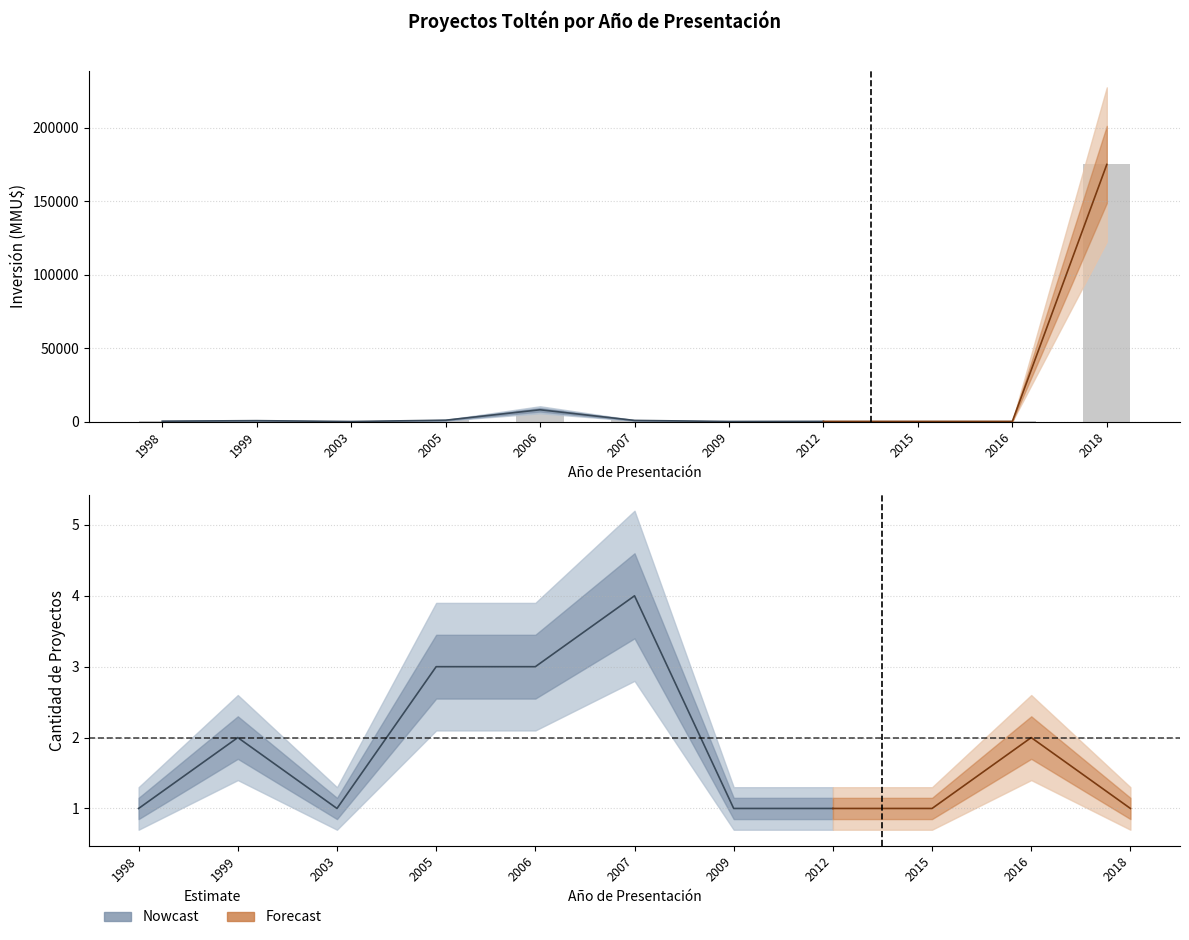

List the labels in order of value, largest first.

2018, 2006, 2005, 2007, 1999, 1998, 2012, 2015, 2016, 2009, 2003